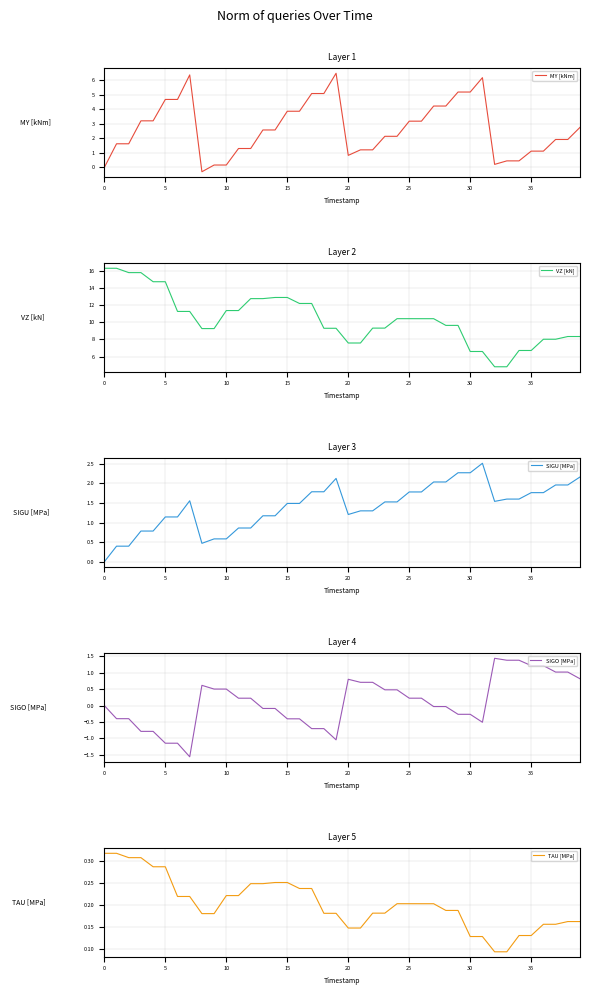

What value does the MY [kNm] series have at 17?

5.1